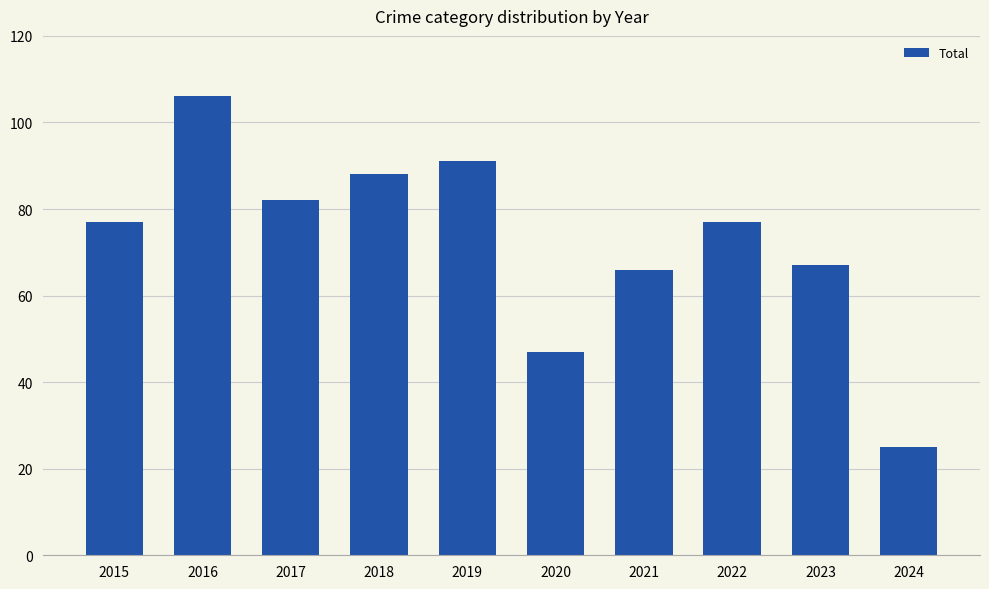

Reading left to right, list all the values displayed in this chart.

2015=77	2016=106	2017=82	2018=88	2019=91	2020=47	2021=66	2022=77	2023=67	2024=25